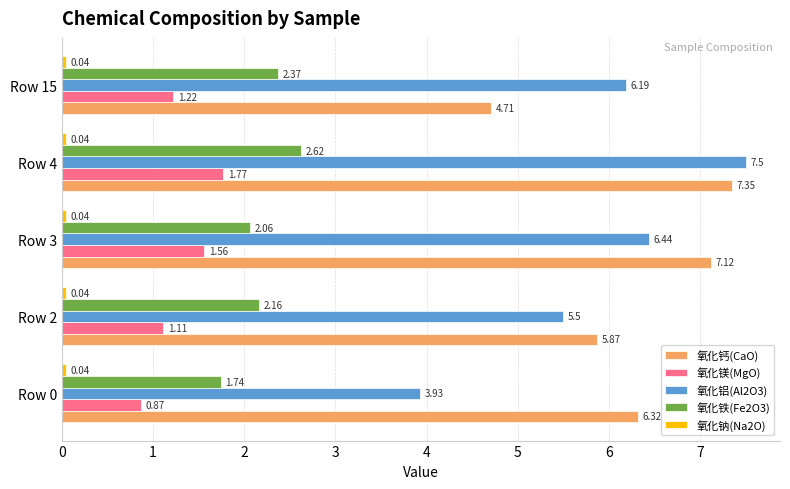

At how many categories does at least one series exceed 5?

5